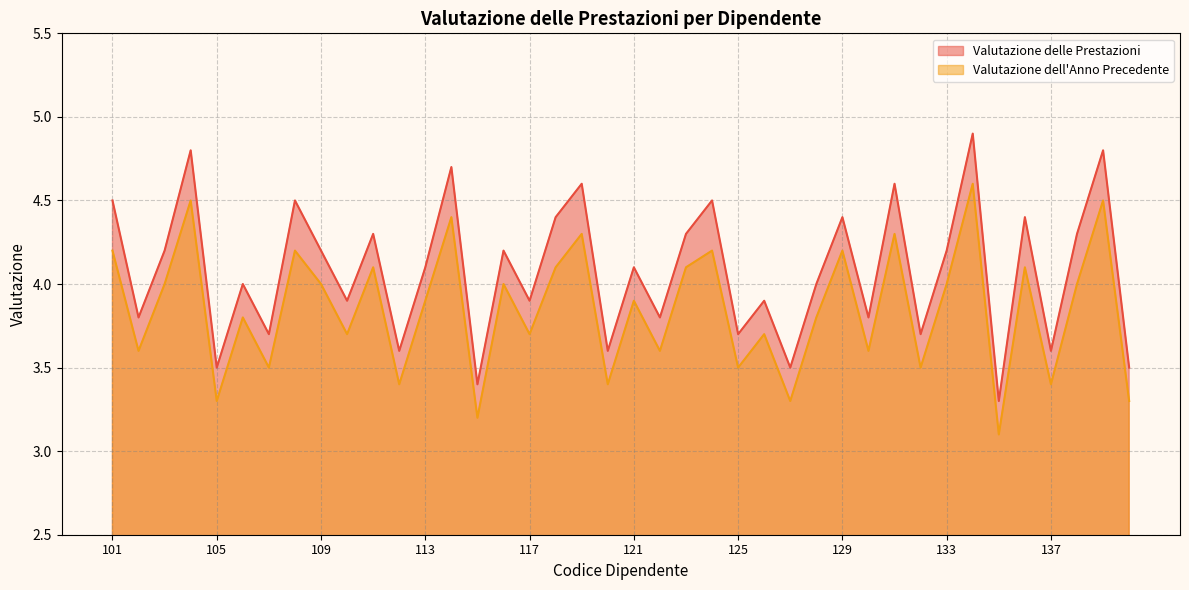

True or false: Valutazione dell Anno Precedente and Valutazione delle Prestazioni intersect in this chart.

False